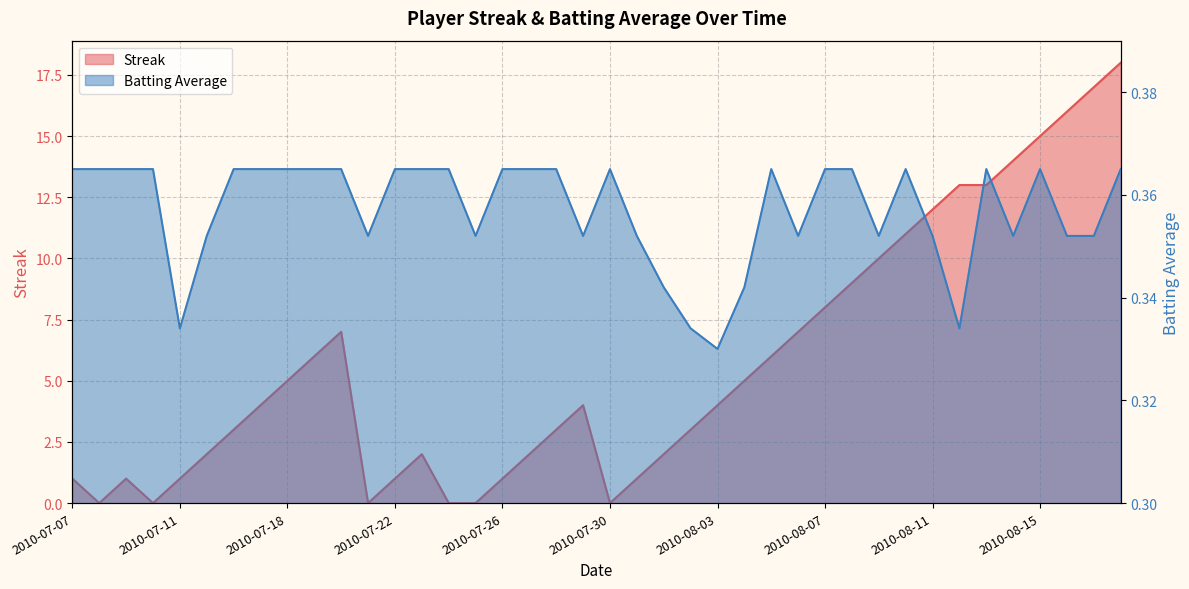

Rank the series by their average value, from lowest to highest.

Batting Average1, Streak